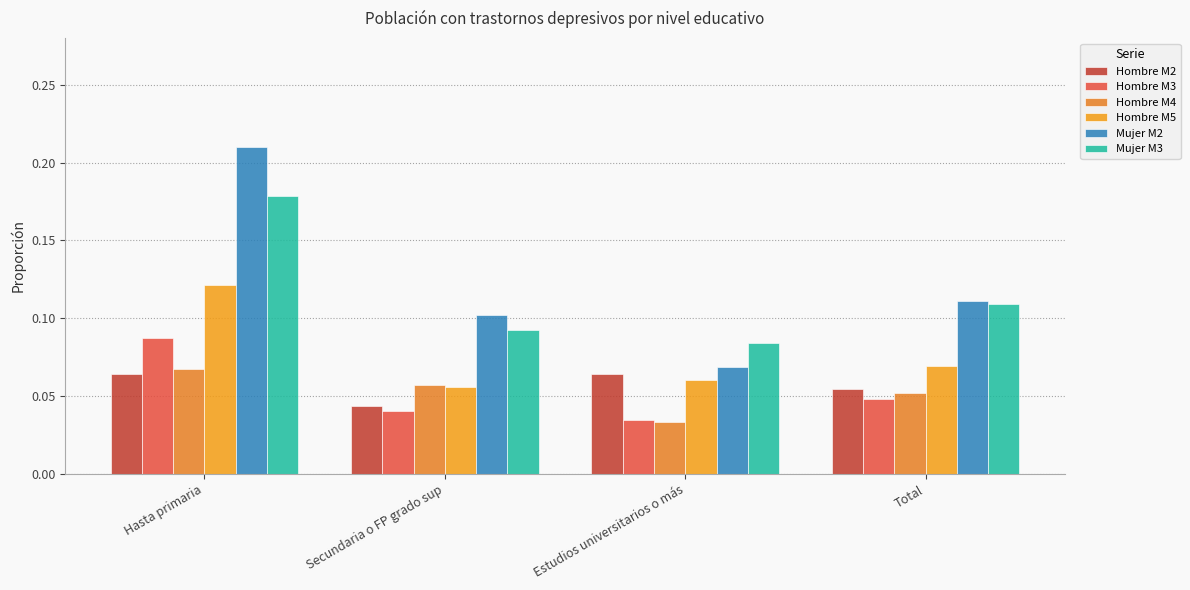

How many bars are there in each group?

6